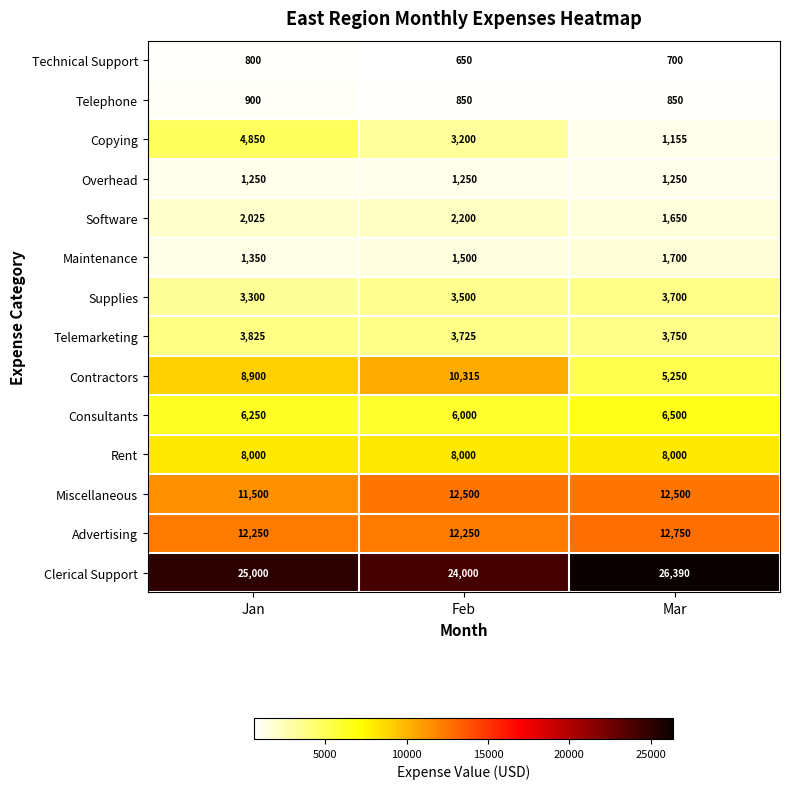

What is the total value across all series at Jan?

90200